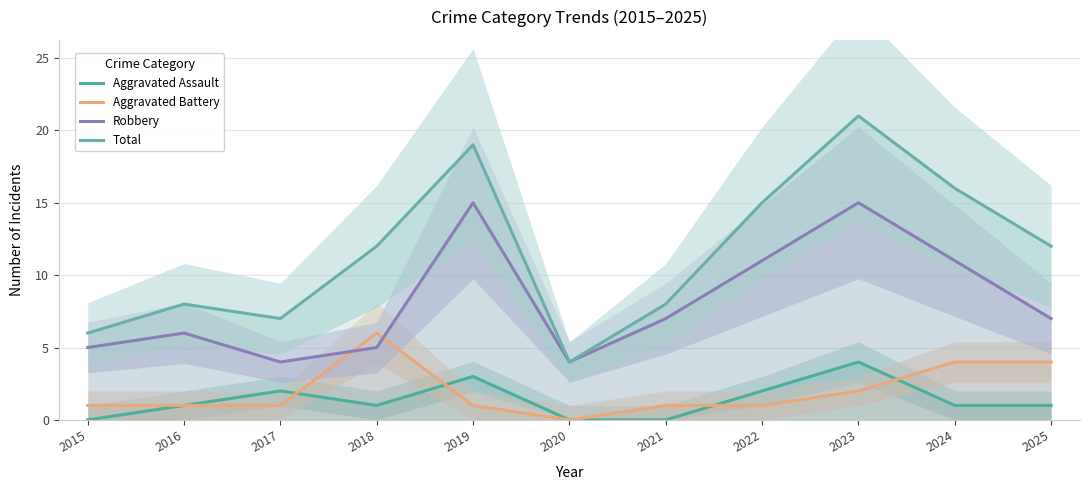

True or false: Aggravated Assault has a value of 2 at 2016.

False